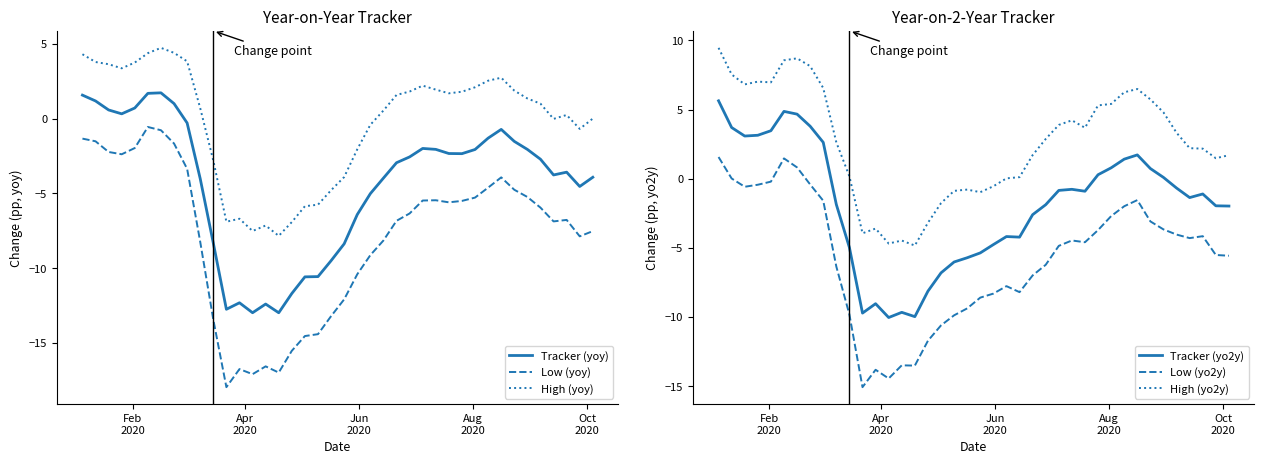

Reading left to right, what are all the values shown in this chart?

Tracker (yoy): 1.6	1.2	0.6	0.3	0.7	1.7	1.7	1.0	-0.3	-4.0	-8.3	-12.7	-12.3	-13.0	-12.4	-13.0	-11.7	-10.6	-10.6	-9.5	-8.4	-6.4	-5.0	-4.0	-2.9	-2.6	-2.0	-2.1	-2.3	-2.3	-2.1	-1.3	-0.7	-1.5	-2.1	-2.7	-3.8	-3.6	-4.5	-3.9
Low (yoy): -1.3	-1.5	-2.2	-2.4	-2.0	-0.6	-0.8	-1.7	-3.4	-8.2	-13.4	-17.9	-16.7	-17.1	-16.6	-17.0	-15.5	-14.5	-14.4	-13.2	-12.1	-10.4	-9.1	-8.1	-6.8	-6.3	-5.5	-5.5	-5.6	-5.5	-5.3	-4.6	-3.9	-4.8	-5.2	-6.0	-6.9	-6.8	-7.9	-7.5
High (yoy): 4.3	3.8	3.6	3.4	3.7	4.4	4.7	4.4	3.8	0.7	-2.8	-6.9	-6.7	-7.5	-7.1	-7.8	-6.9	-5.9	-5.8	-4.8	-3.9	-2.1	-0.4	0.5	1.6	1.8	2.2	1.9	1.7	1.8	2.1	2.5	2.7	1.9	1.3	1.0	-0.0	0.2	-0.7	0.0
Tracker (yo2y): 5.6	3.7	3.1	3.1	3.5	4.9	4.7	3.8	2.6	-1.9	-5.0	-9.7	-9.0	-10.0	-9.7	-10.0	-8.1	-6.8	-6.0	-5.7	-5.4	-4.8	-4.2	-4.2	-2.6	-1.9	-0.8	-0.8	-0.9	0.3	0.8	1.4	1.7	0.7	0.1	-0.7	-1.4	-1.1	-2.0	-2.0
Low (yo2y): 1.6	0.0	-0.6	-0.4	-0.2	1.5	0.8	-0.4	-1.6	-6.3	-9.8	-15.1	-13.8	-14.4	-13.5	-13.5	-11.7	-10.6	-9.9	-9.4	-8.6	-8.3	-7.8	-8.2	-7.0	-6.2	-4.9	-4.5	-4.6	-3.7	-2.7	-2.0	-1.5	-3.1	-3.7	-4.0	-4.3	-4.2	-5.5	-5.6
High (yo2y): 9.5	7.5	6.8	7.0	7.0	8.6	8.7	8.1	6.6	2.6	0.2	-3.9	-3.6	-4.7	-4.5	-4.8	-3.2	-1.8	-0.9	-0.8	-1.0	-0.5	0.0	0.1	1.7	2.9	3.9	4.2	3.7	5.3	5.4	6.3	6.5	5.7	4.8	3.3	2.2	2.2	1.5	1.7